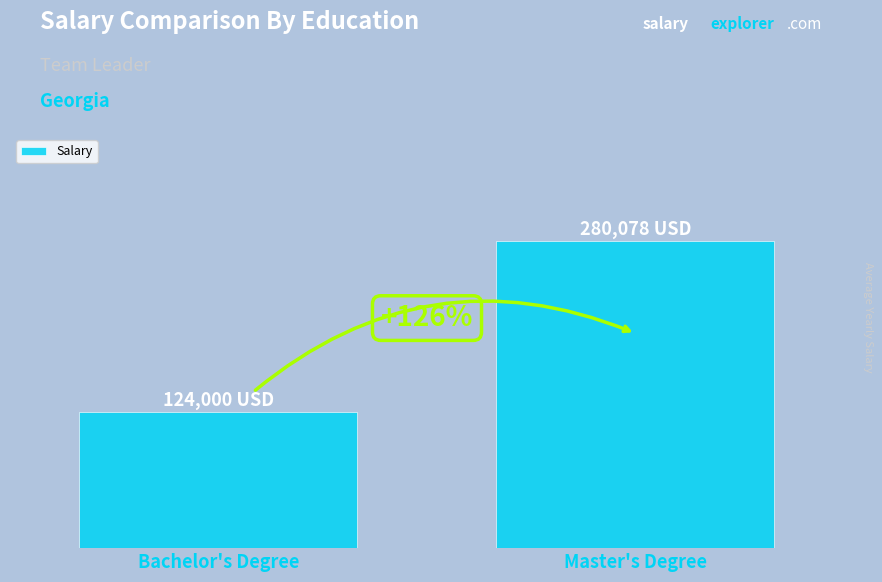

What is the average value?

202039.1